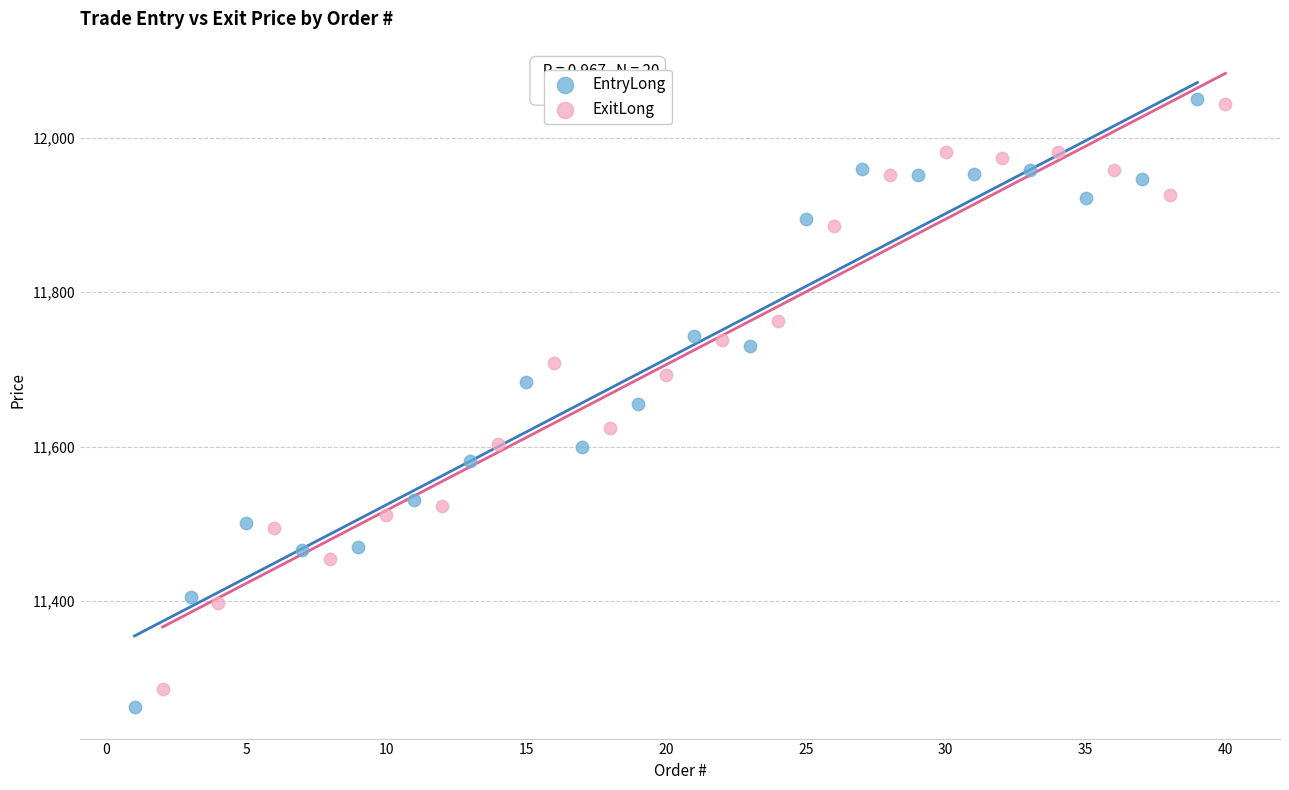

Which series has the widest spread of Y values?

EntryLong